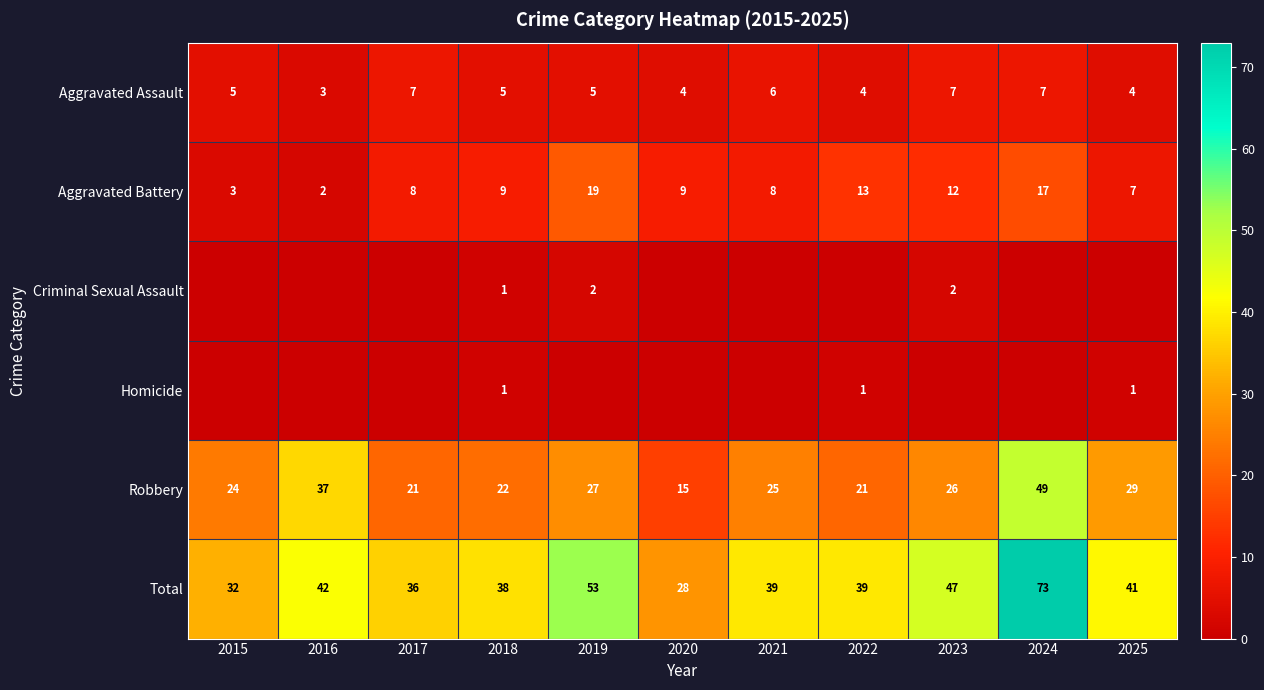

The Aggravated Battery series shows 2 at 2016. True or false?

True